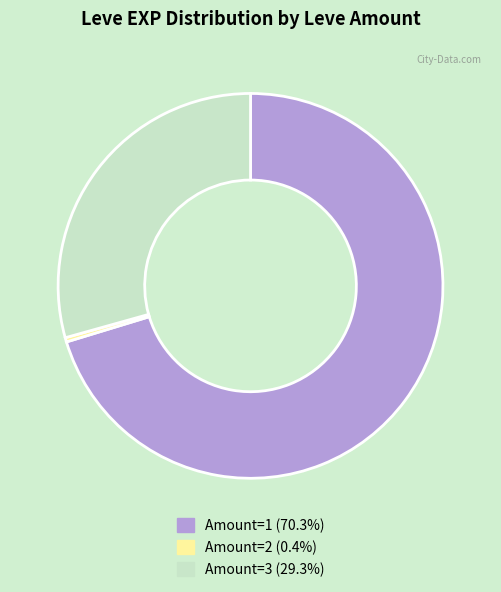

Is there any slice that represents more than half of the pie?

Yes